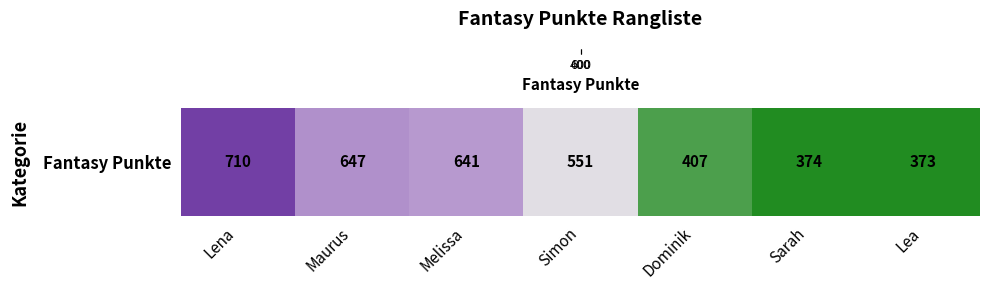

Approximately how many times larger is the value at Sarah compared to Melissa?

0.6